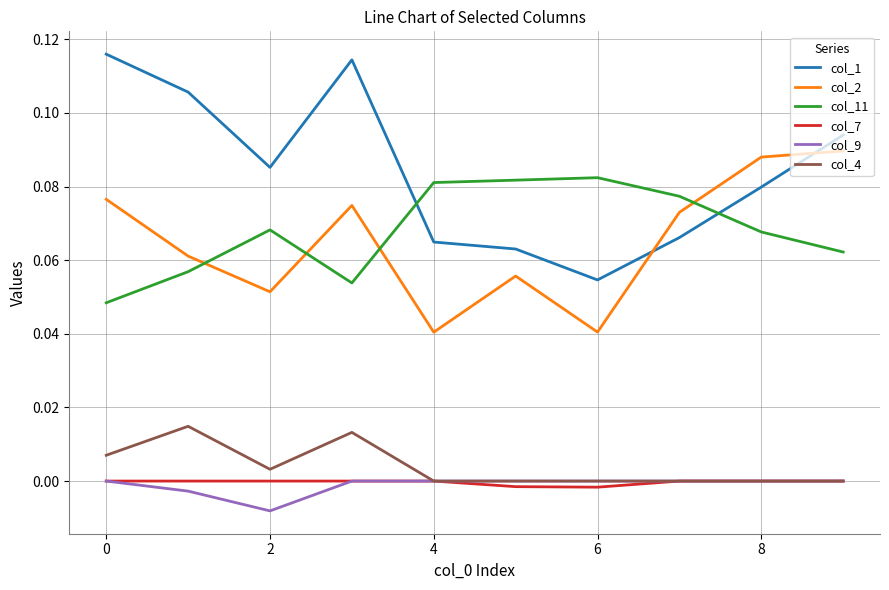

True or false: col_7 and col_11 intersect in this chart.

False